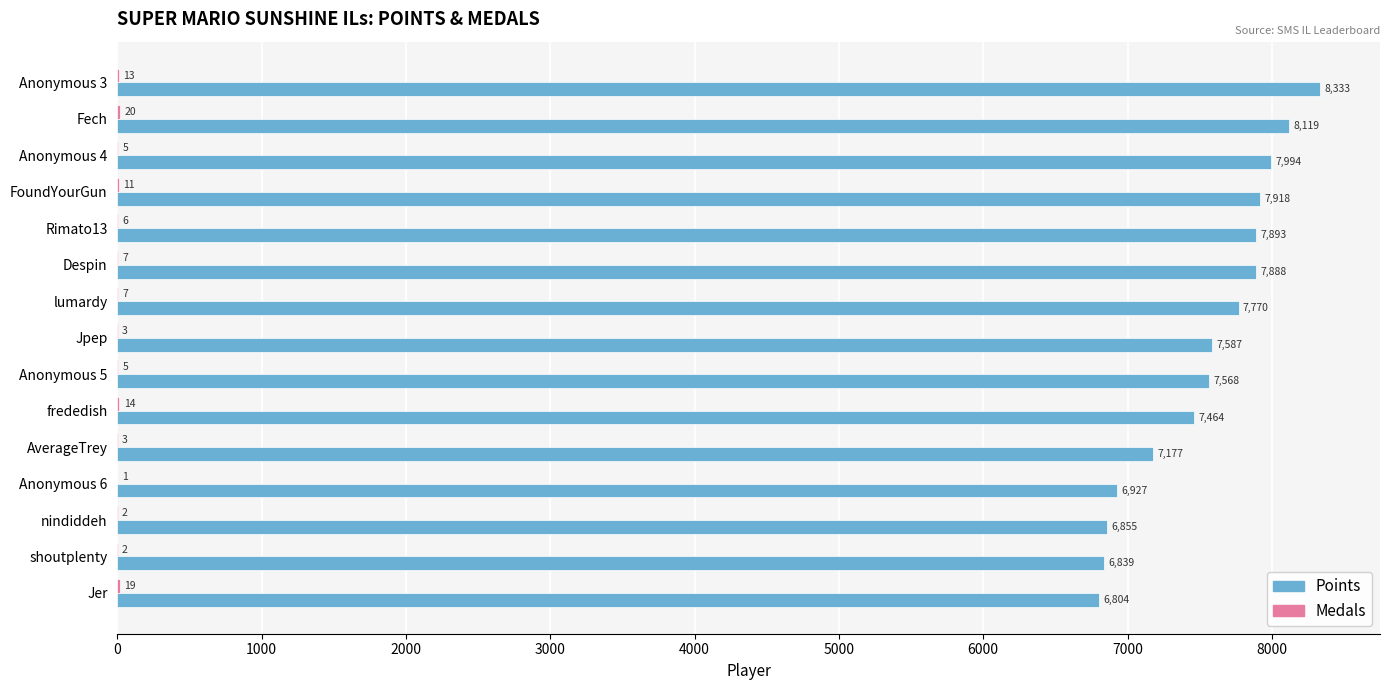

What is the total value across all series at Jer?

6823